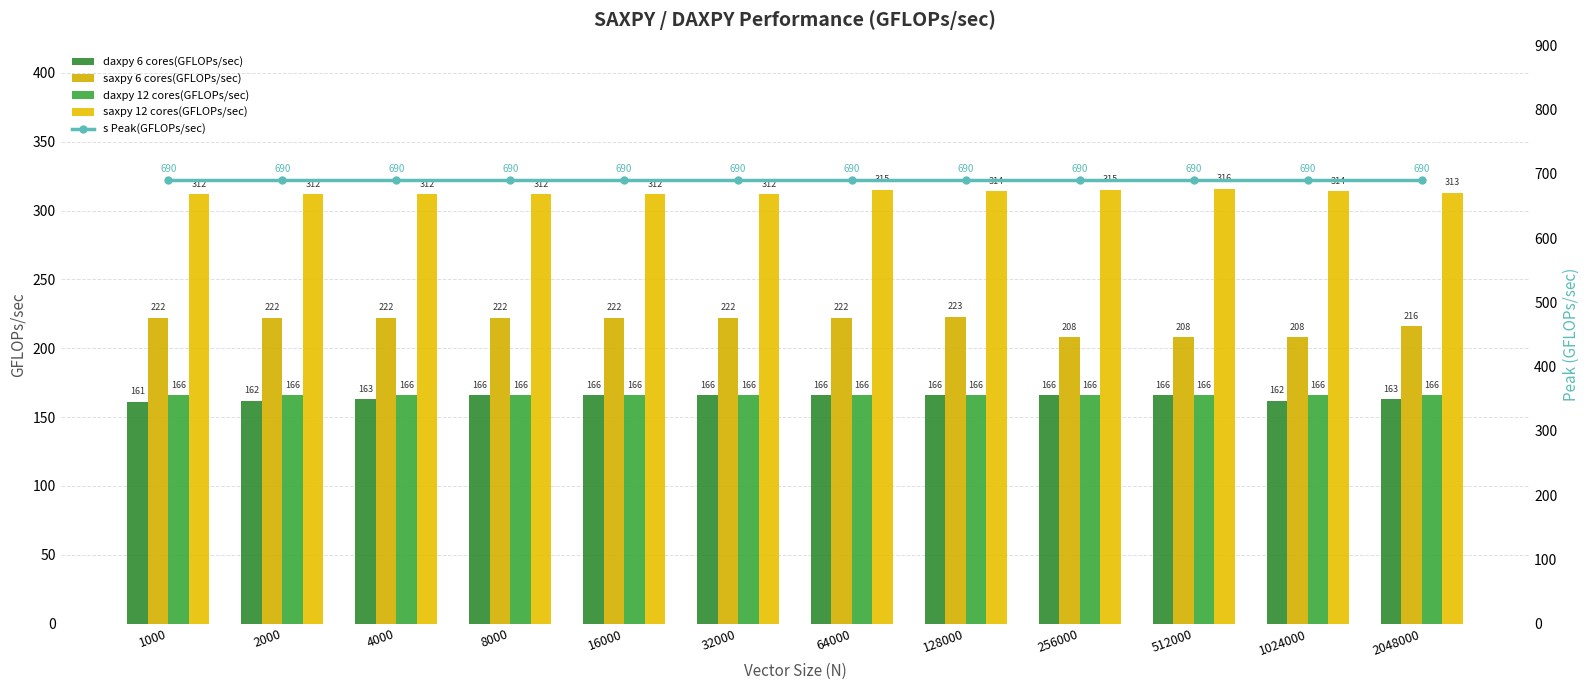

What is the difference between the highest and lowest values at 32000?

524